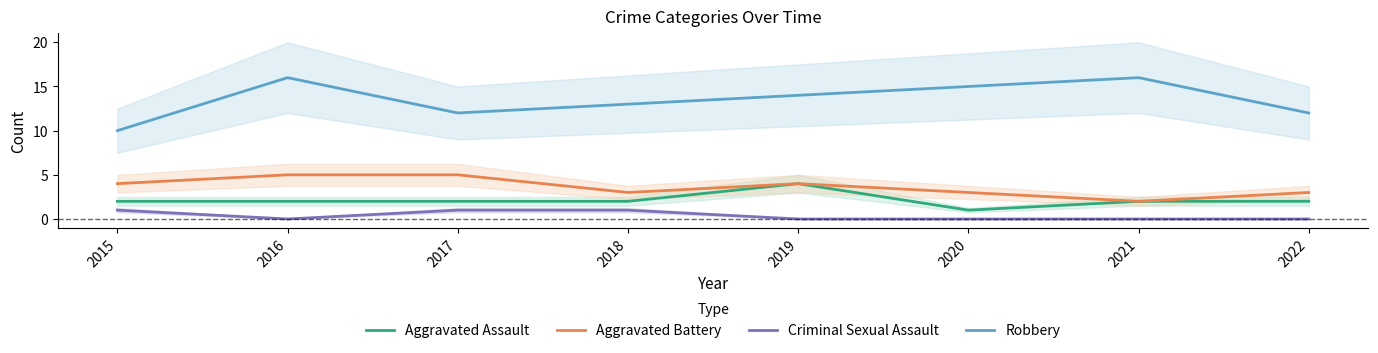

What is the value of the Robbery point at the 4th from the left?

13